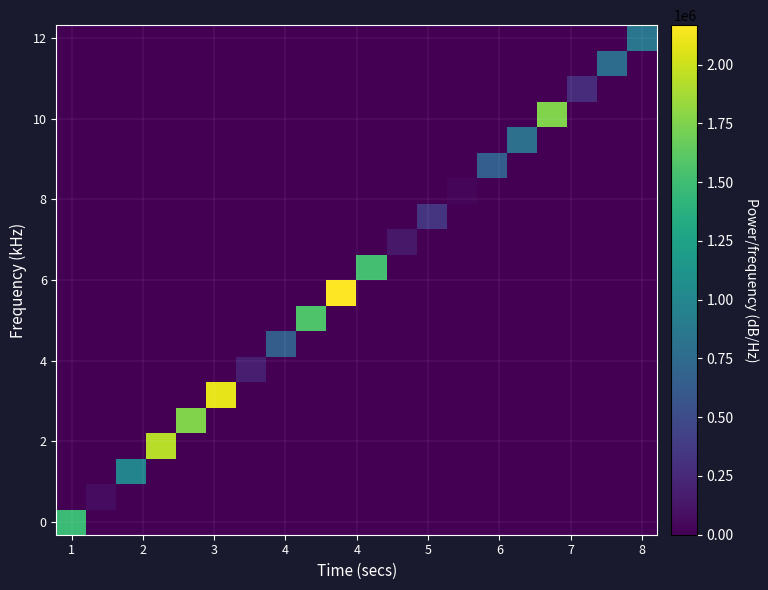

Count the number of categories in the chart.

20